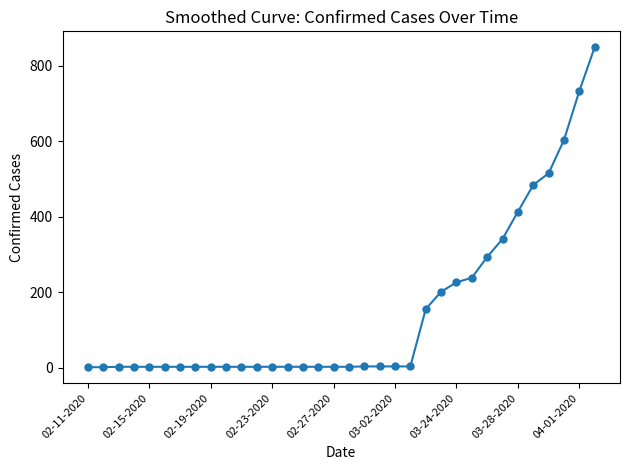

What is the difference between the maximum and second lowest values?

848